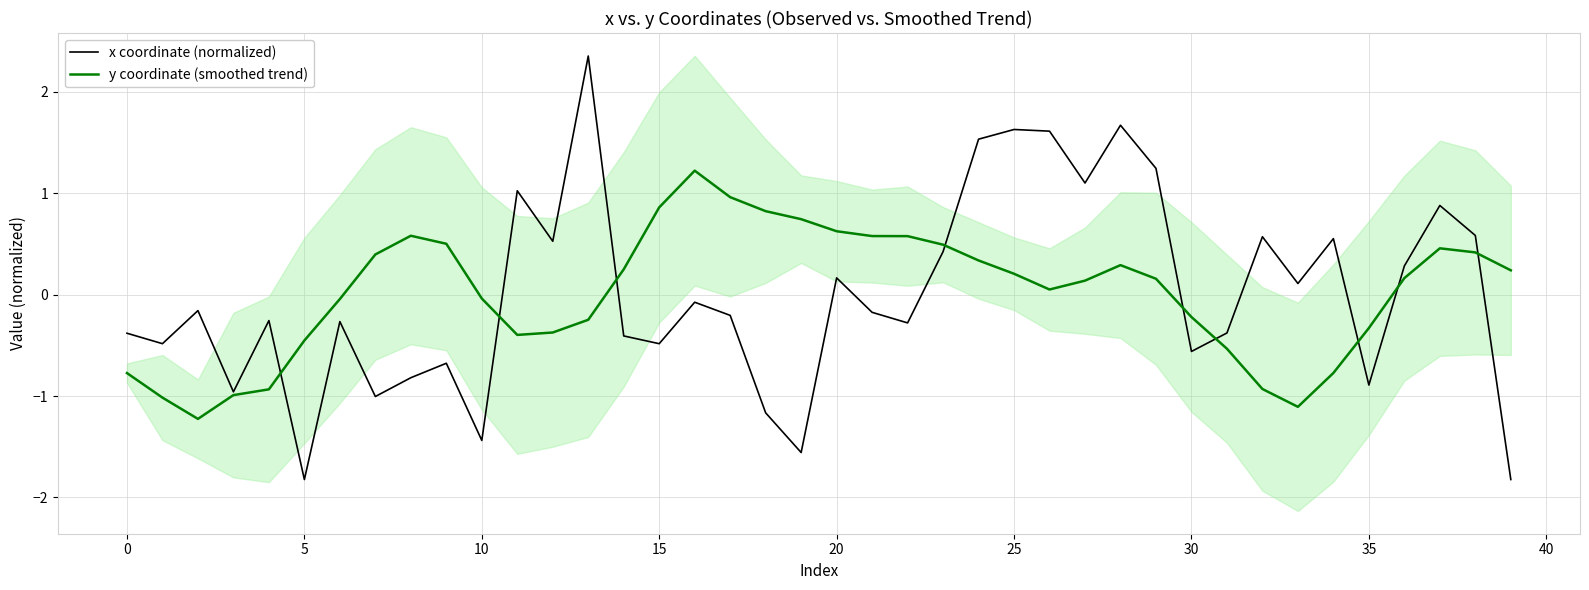

Reading left to right, list all the values displayed in this chart.

x coordinate (normalized): -0.4	-0.5	-0.2	-1.0	-0.3	-1.8	-0.3	-1.0	-0.8	-0.7	-1.4	1.0	0.5	2.4	-0.4	-0.5	-0.1	-0.2	-1.2	-1.6	0.2	-0.2	-0.3	0.4	1.5	1.6	1.6	1.1	1.7	1.2	-0.6	-0.4	0.6	0.1	0.6	-0.9	0.3	0.9	0.6	-1.8
y coordinate (smoothed trend): -0.8	-1.0	-1.2	-1.0	-0.9	-0.5	-0.0	0.4	0.6	0.5	-0.0	-0.4	-0.4	-0.2	0.2	0.9	1.2	1.0	0.8	0.7	0.6	0.6	0.6	0.5	0.3	0.2	0.1	0.1	0.3	0.2	-0.2	-0.5	-0.9	-1.1	-0.8	-0.3	0.2	0.5	0.4	0.2